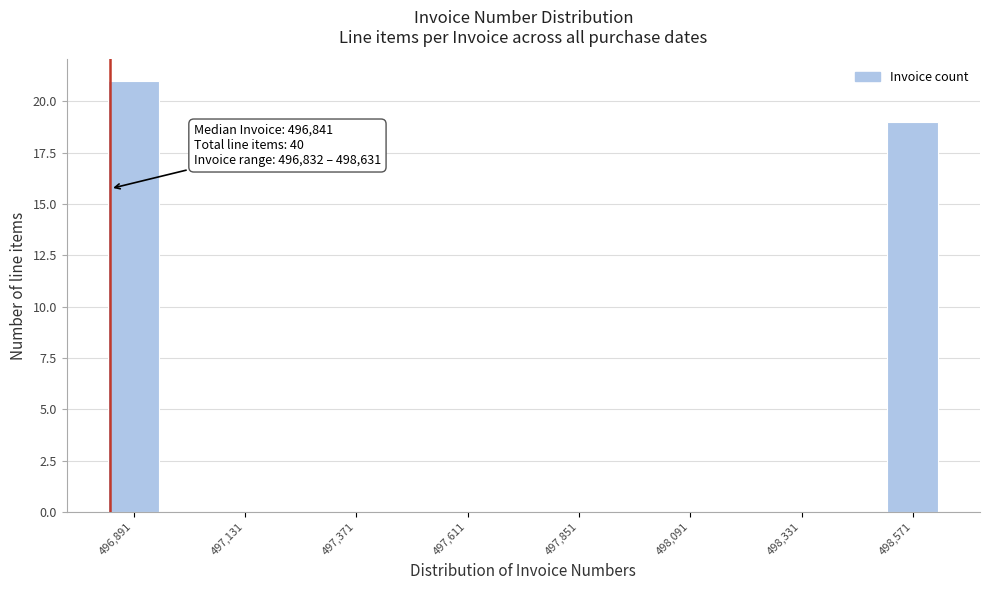

Read against the x-axis, roughly where is the centre of the tallest bar?

496900